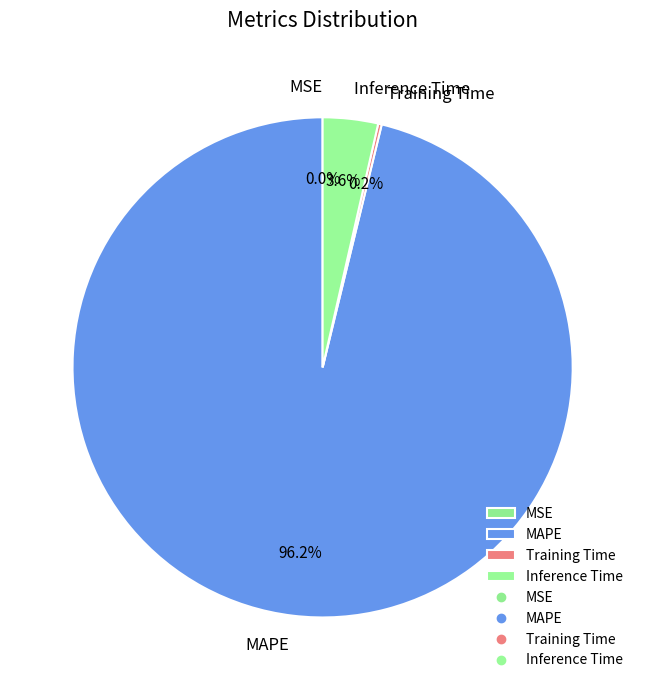

What portion of the pie excludes MAPE?

3.8%